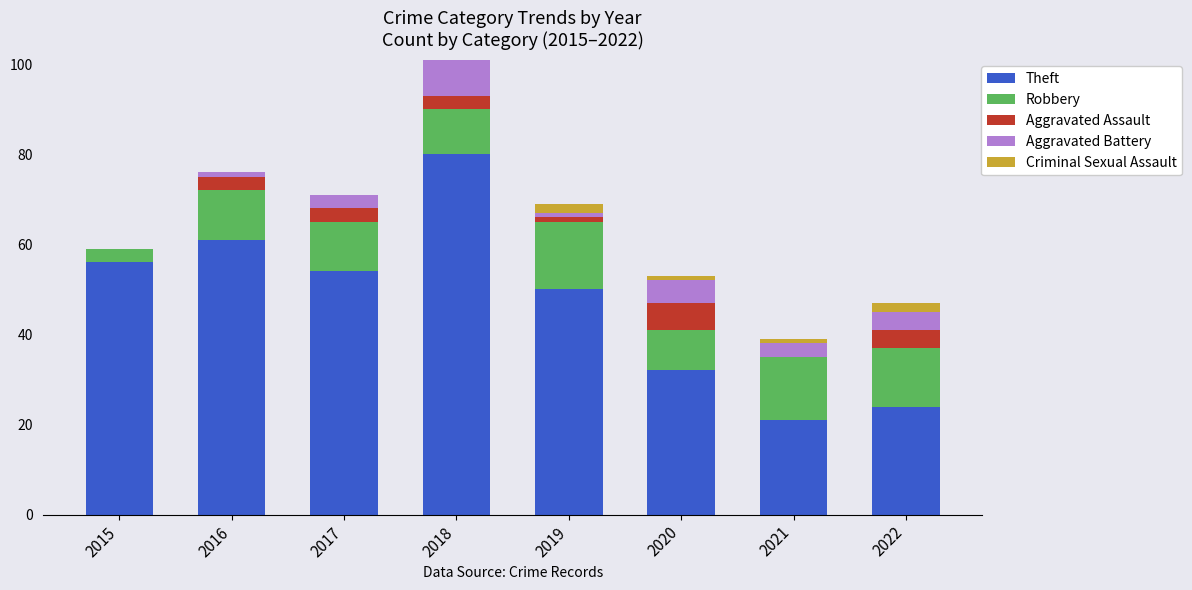

What is the total value across all series at 2017?

71